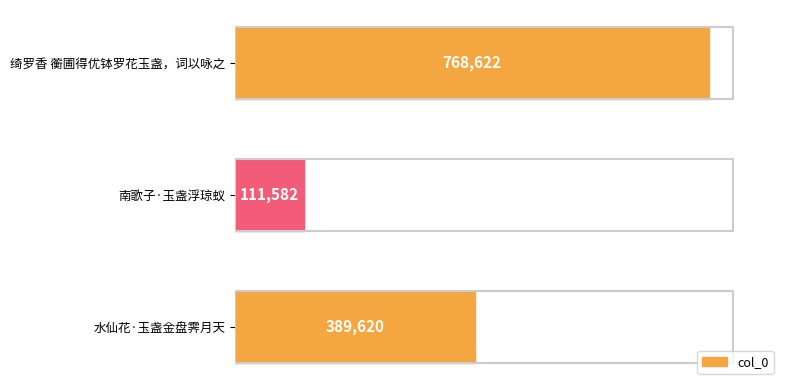

True or false: the data shows 768622 at 绮罗香 蘅圃得优钵罗花玉盏，词以咏之.

True